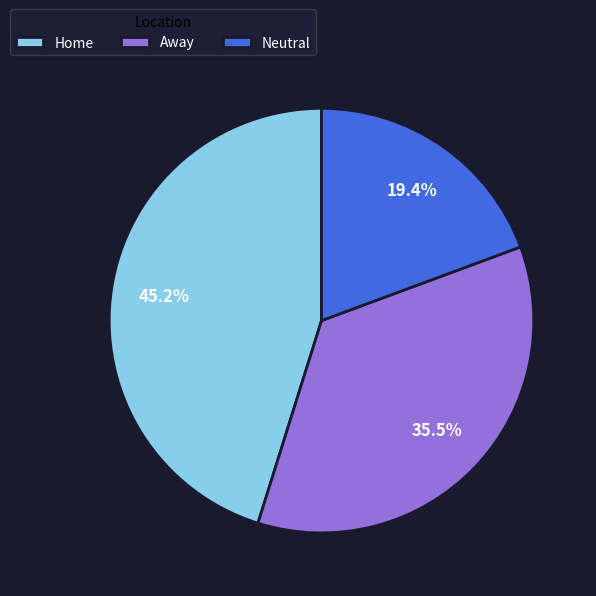

True or false: Away accounts for 30% of the total.

False